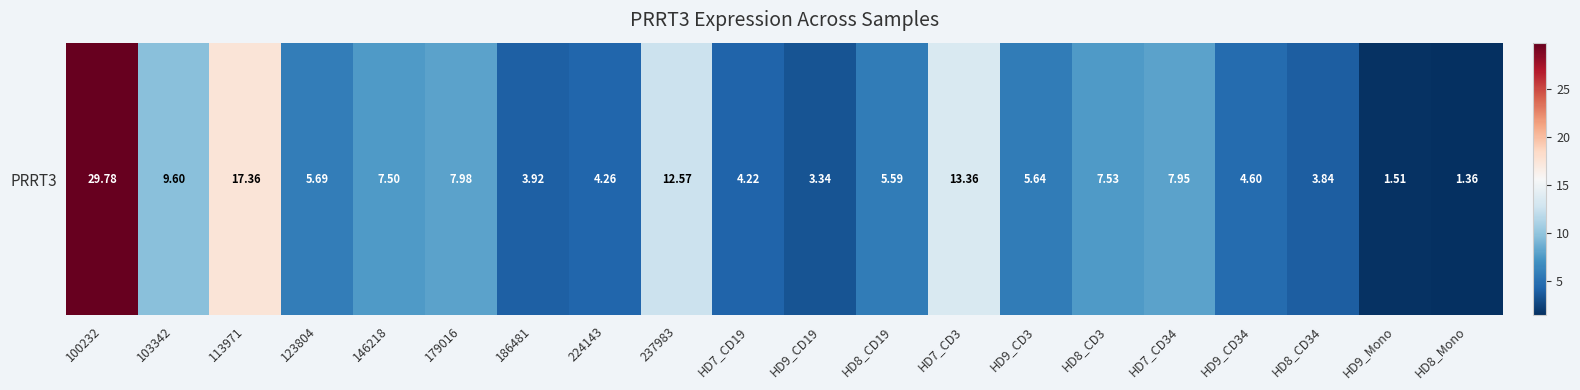

Which category has the lowest value across all series?

HD8_Mono